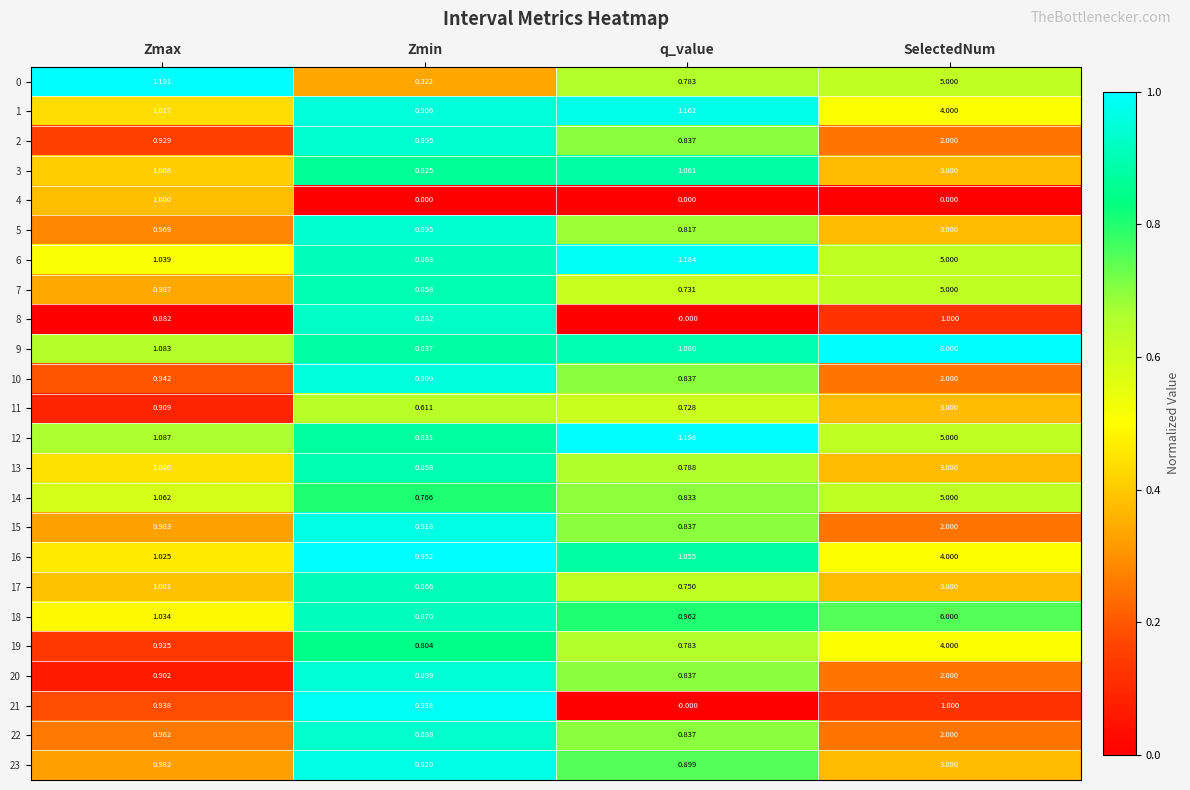

Is the value of 15 at q_value greater than the value of 8 at q_value?

Yes